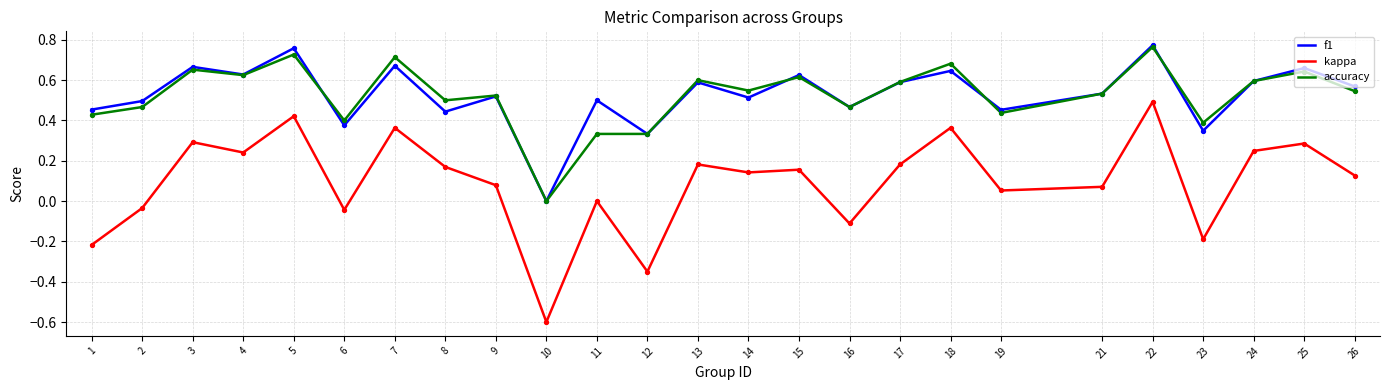

Is the value of accuracy at 23 greater than the value of f1 at 2?

No